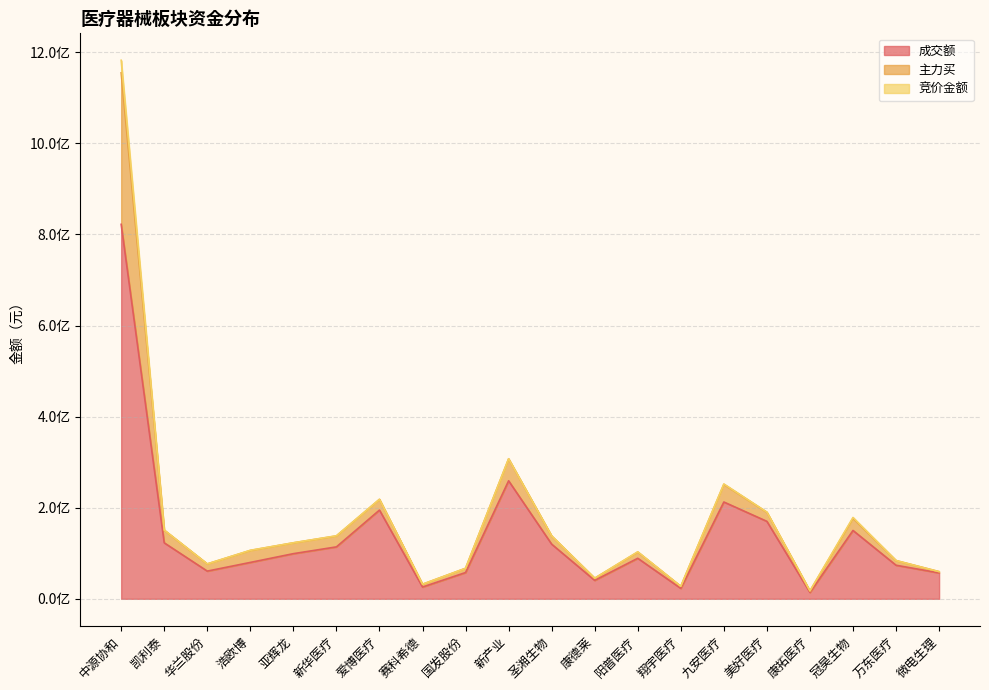

Reading left to right, transcribe all the data shown in this chart.

成交额: 822308802	122889960	60797119	79871394	99099296	114000922	194795813	25829749	57642995	259124597	119972465	40458116	88976982	22834412	212548888	170052849	13901615	150059676	73667668	56874293
主力买: 1182579218	151026611	76622185	106517168	123028440	138386697	218574749	32029256	66993260	307587515	138086543	45263633	103238041	27426285	252154785	190343081	17420463	178607479	84053470	59634589